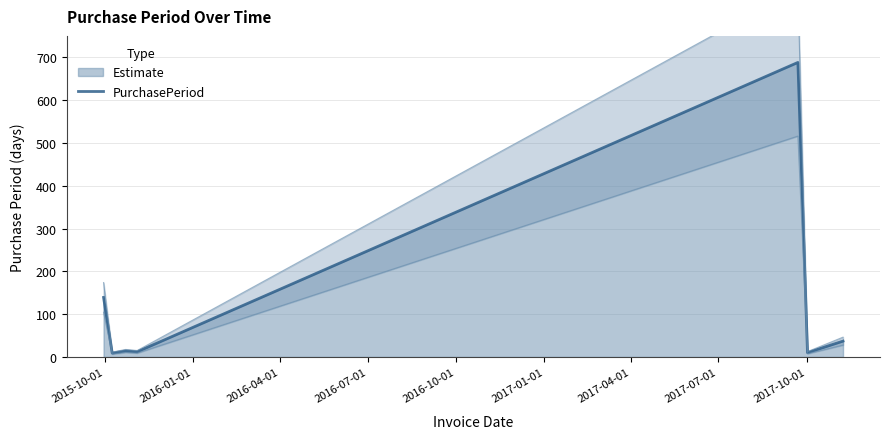

What is the maximum value for PurchasePeriod?

688